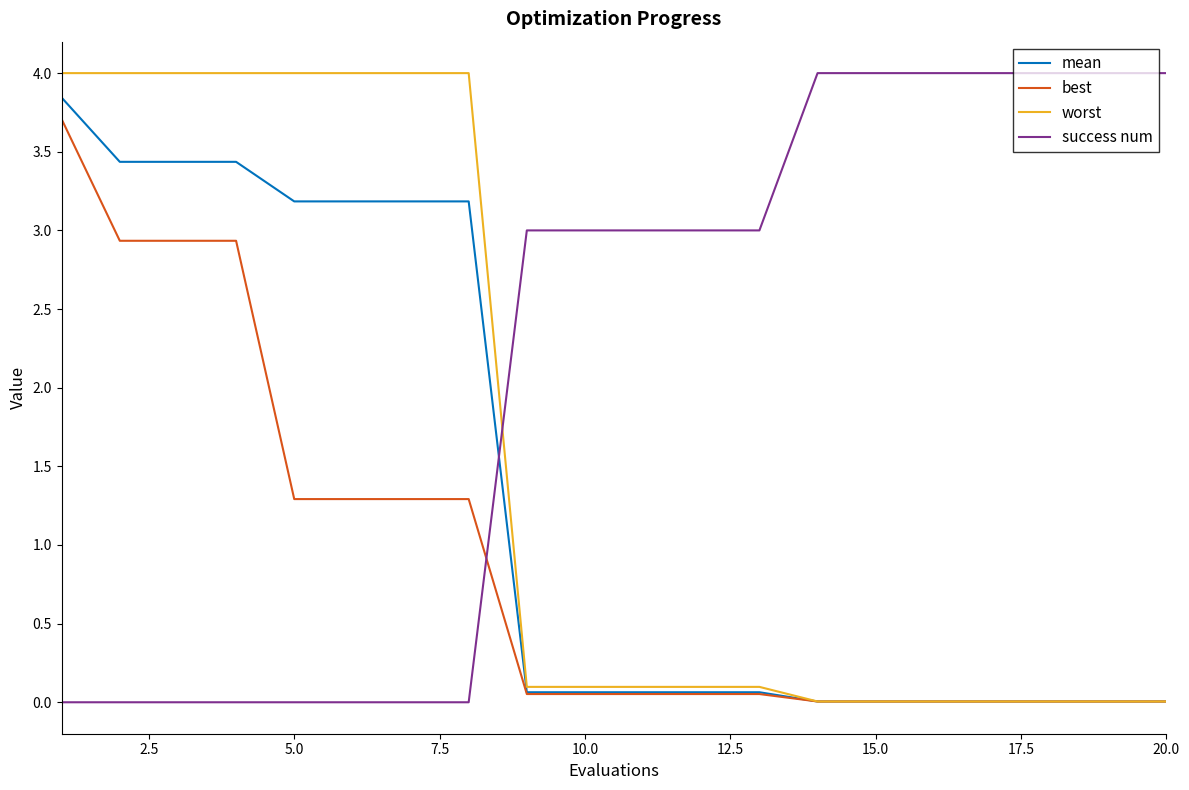

True or false: mean and success num intersect in this chart.

True